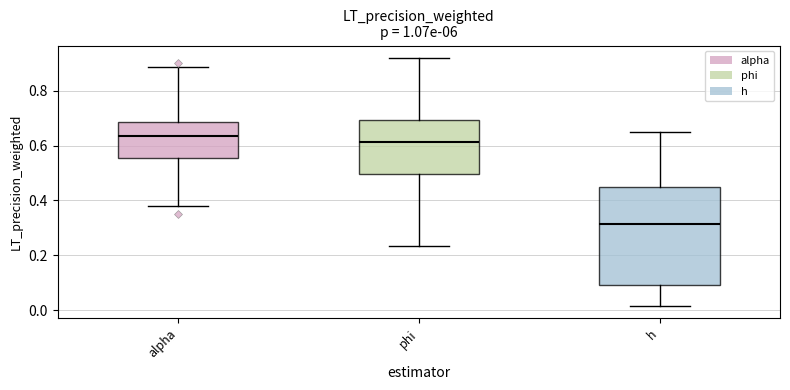

Which box has the lowest median line?

h